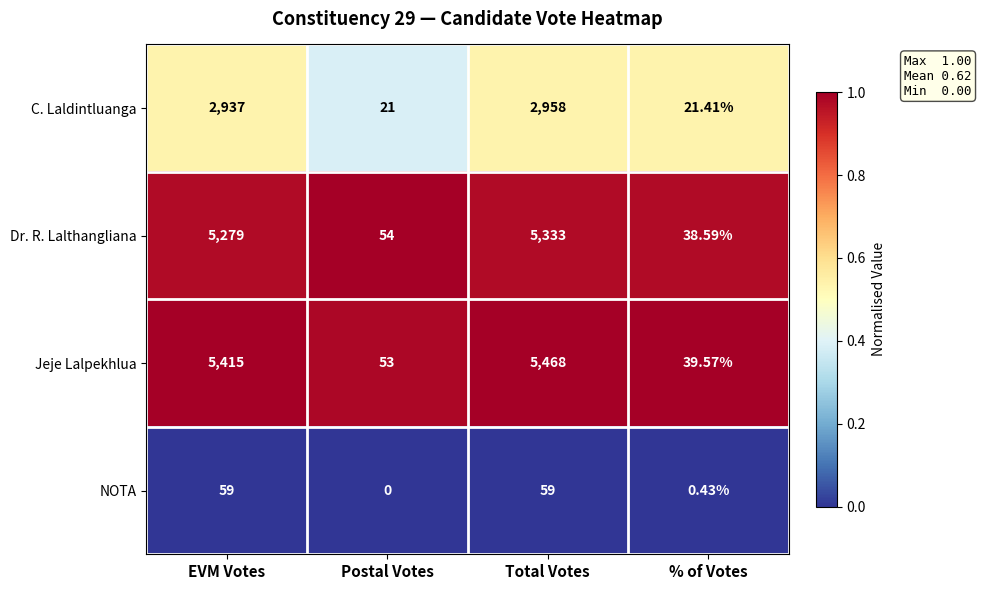

Which series has the widest spread of values?

Jeje Lalpekhlua